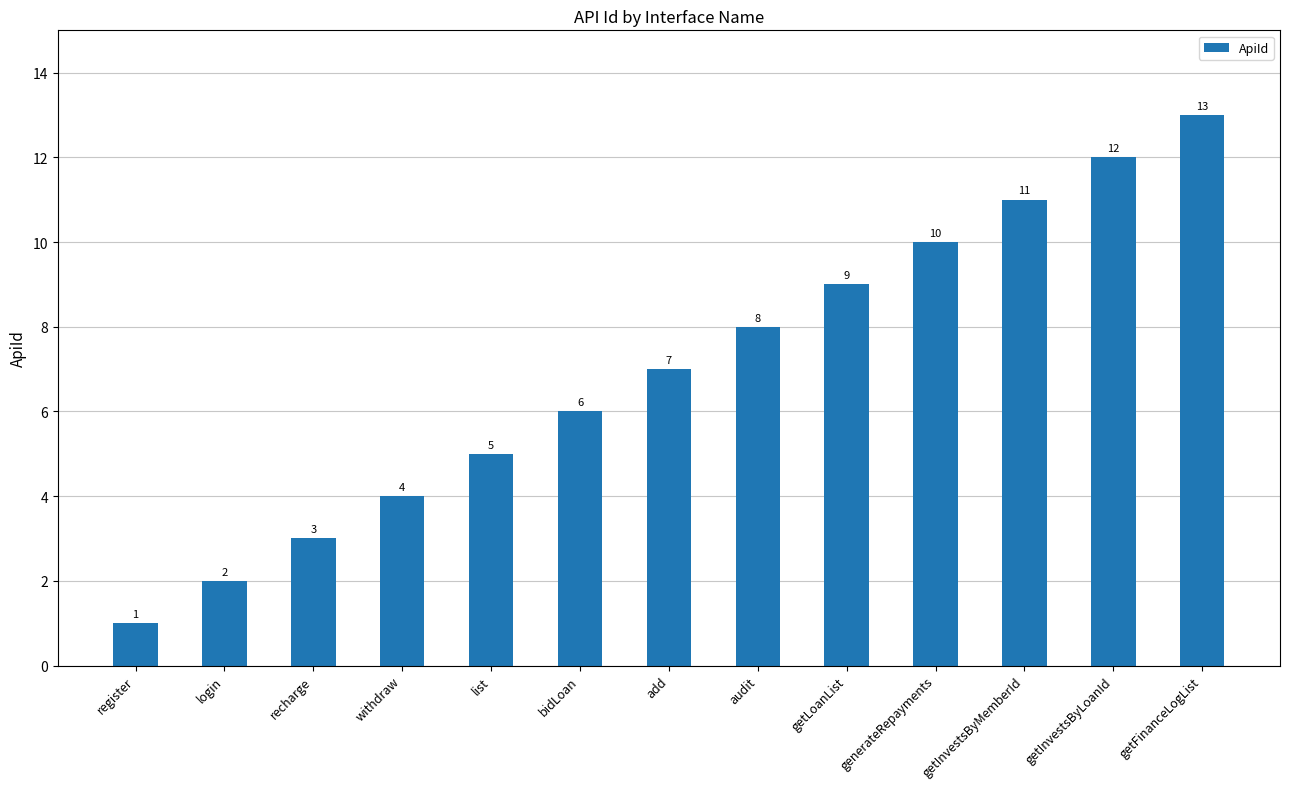

Are the bars horizontal?

No